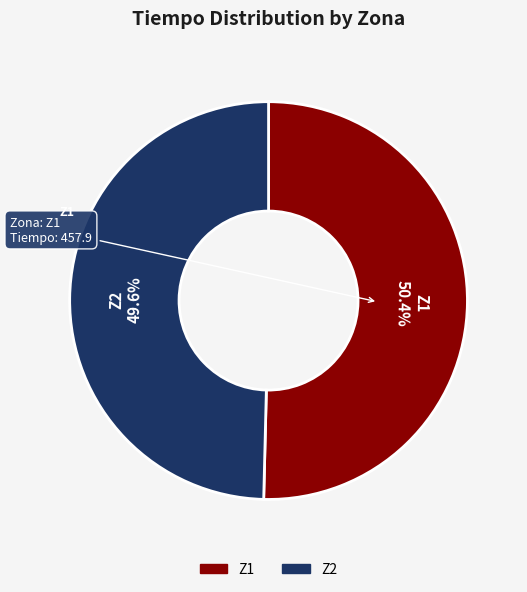

Which category has the biggest portion of the pie?

Z1